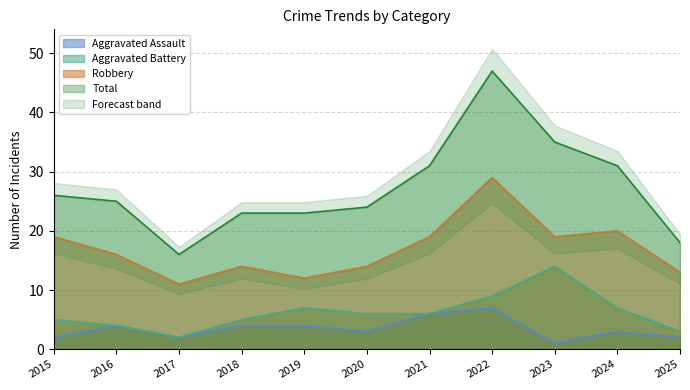

Which series has the largest range (max minus min)?

Total